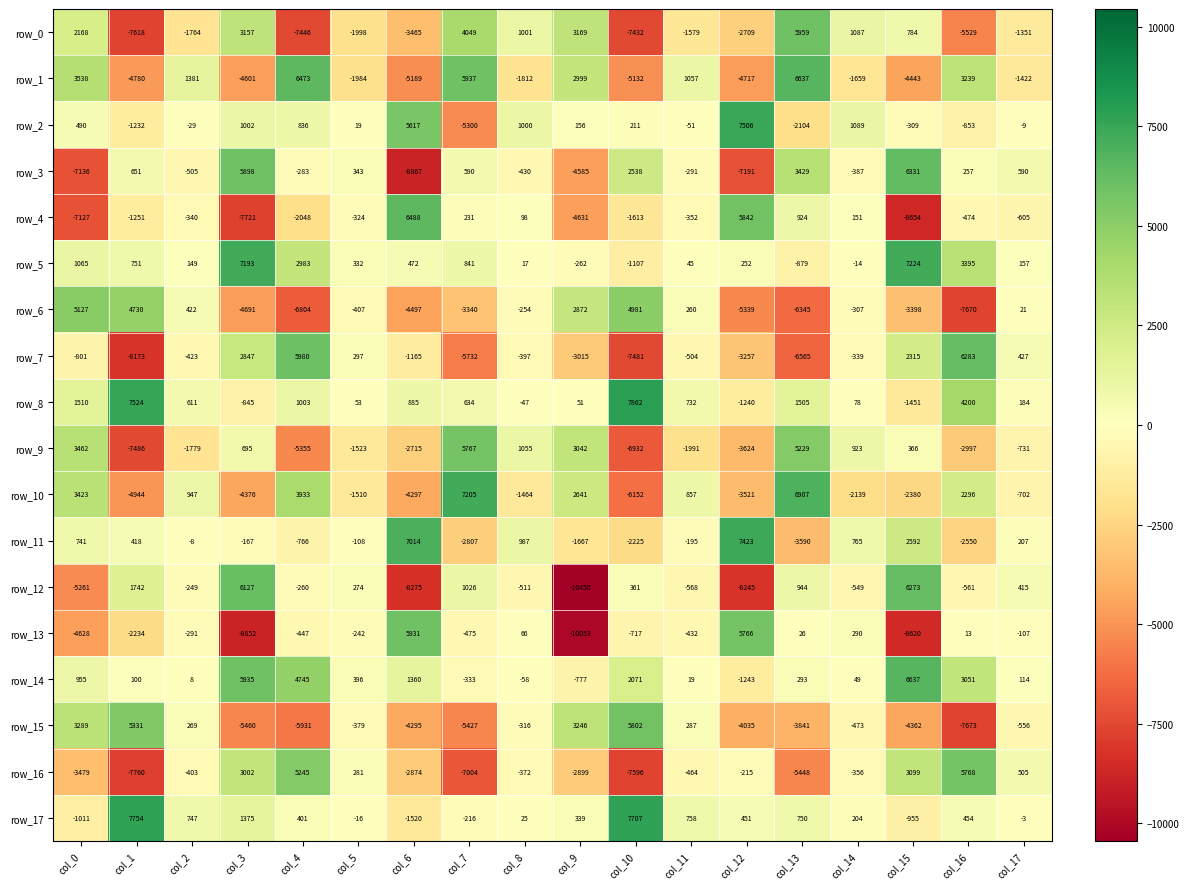

How many data points in row_11 are less than -8?

9